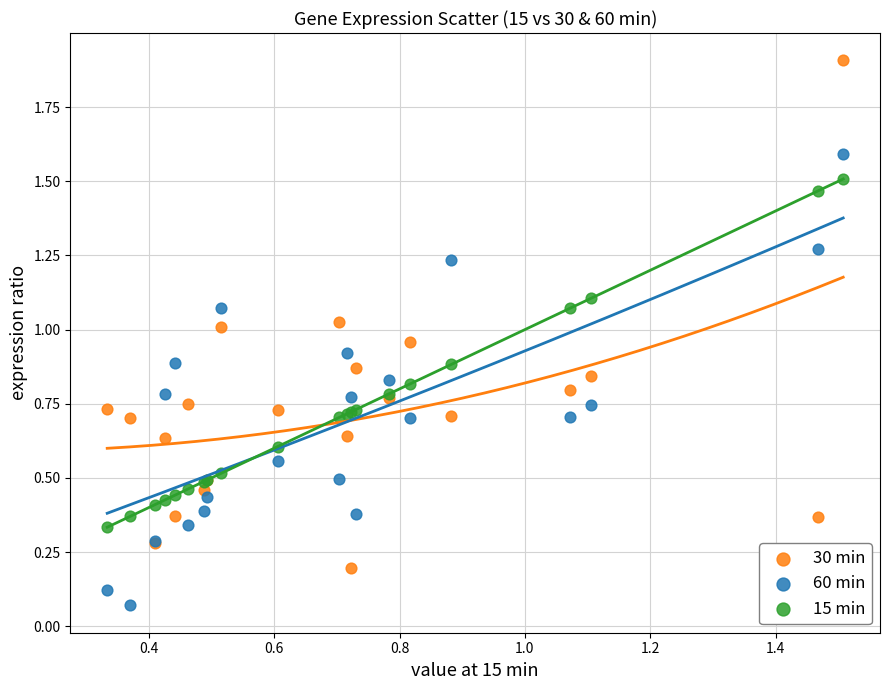

Which series has the widest spread of Y values?

30 min